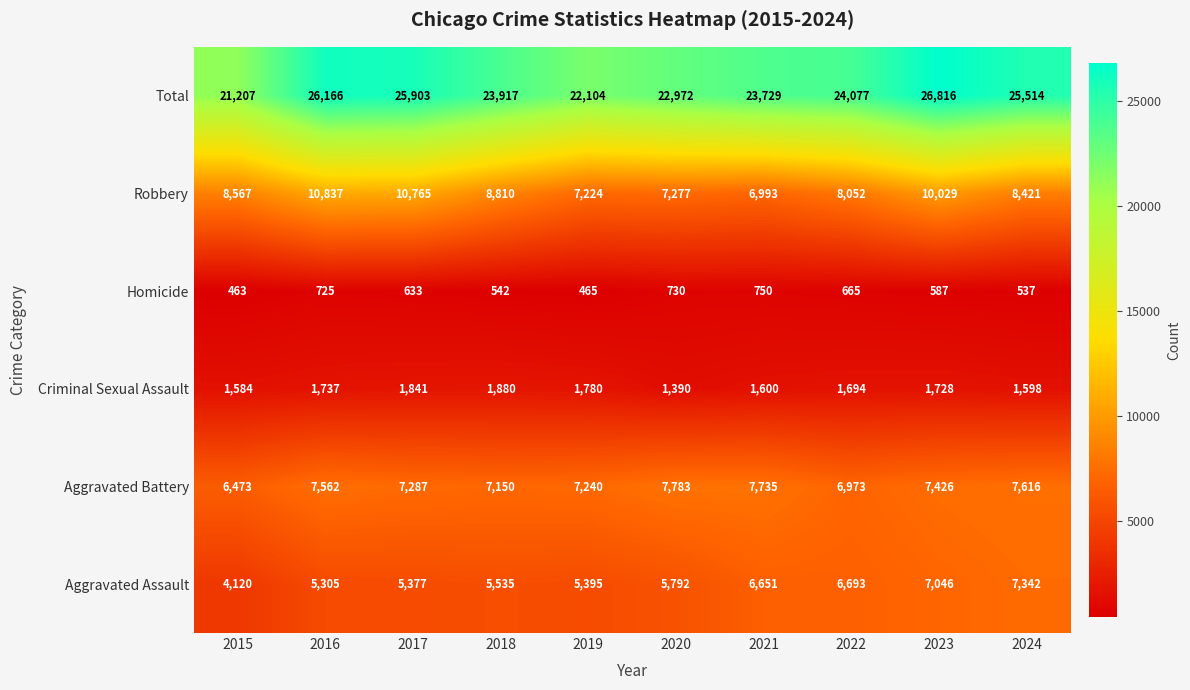

Rank the series by their maximum value, from lowest to highest.

Homicide, Criminal Sexual Assault, Aggravated Assault, Aggravated Battery, Robbery, Total